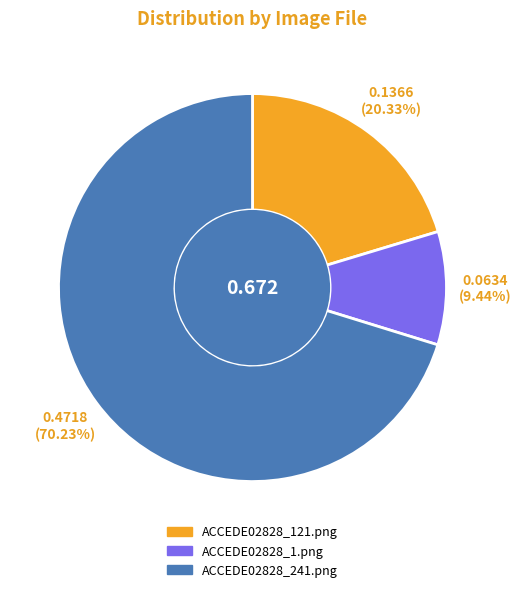

Between ACCEDE02828_241.png and ACCEDE02828_1.png, which is larger?

ACCEDE02828_241.png